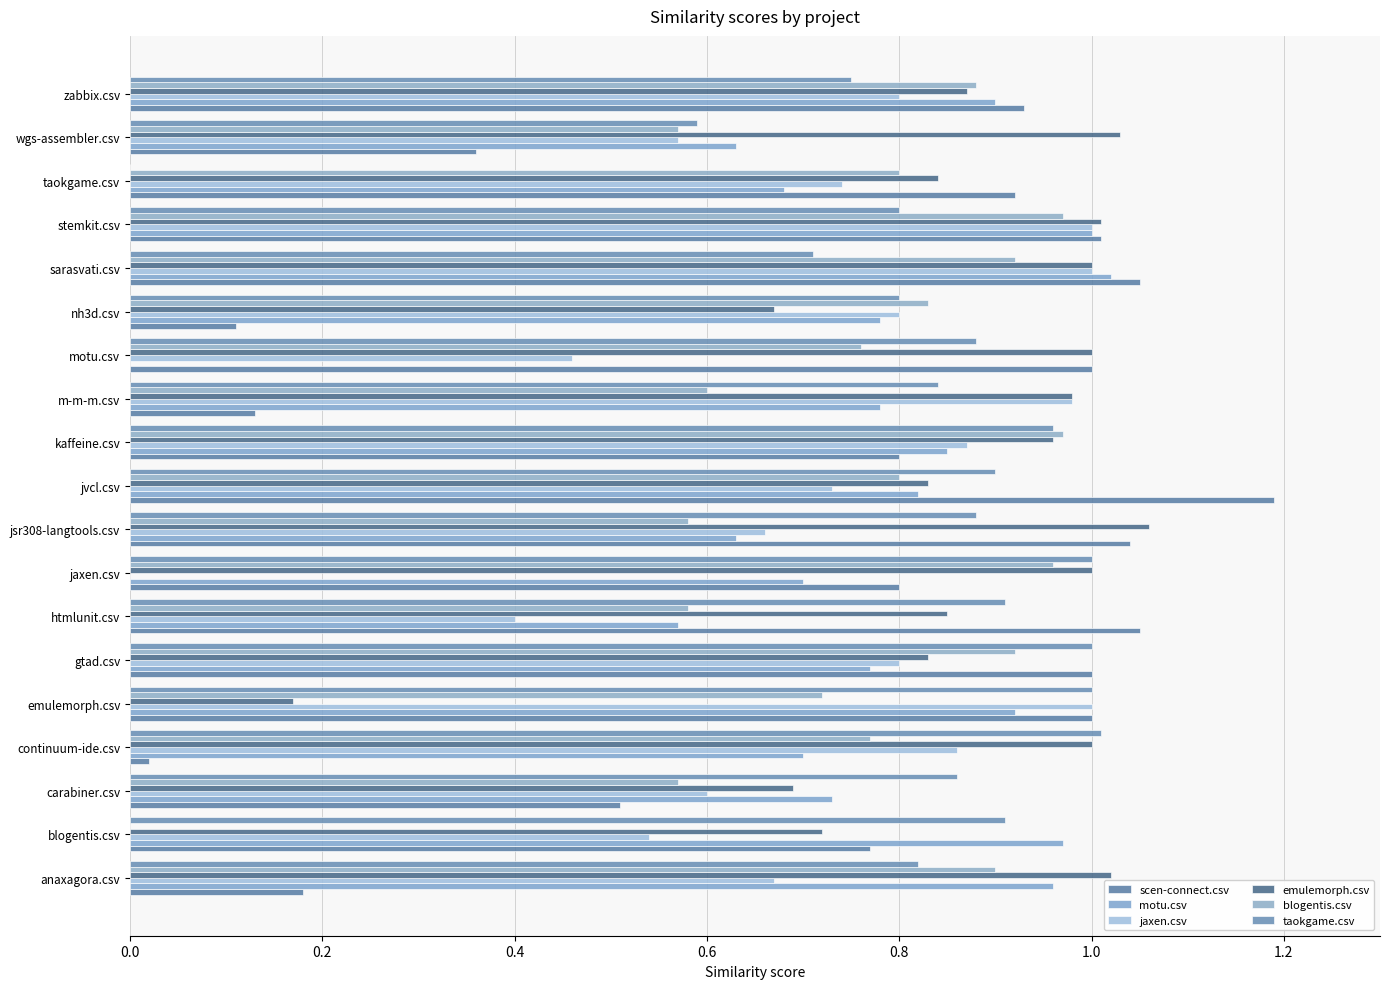

At how many categories does at least one series exceed 0?

19